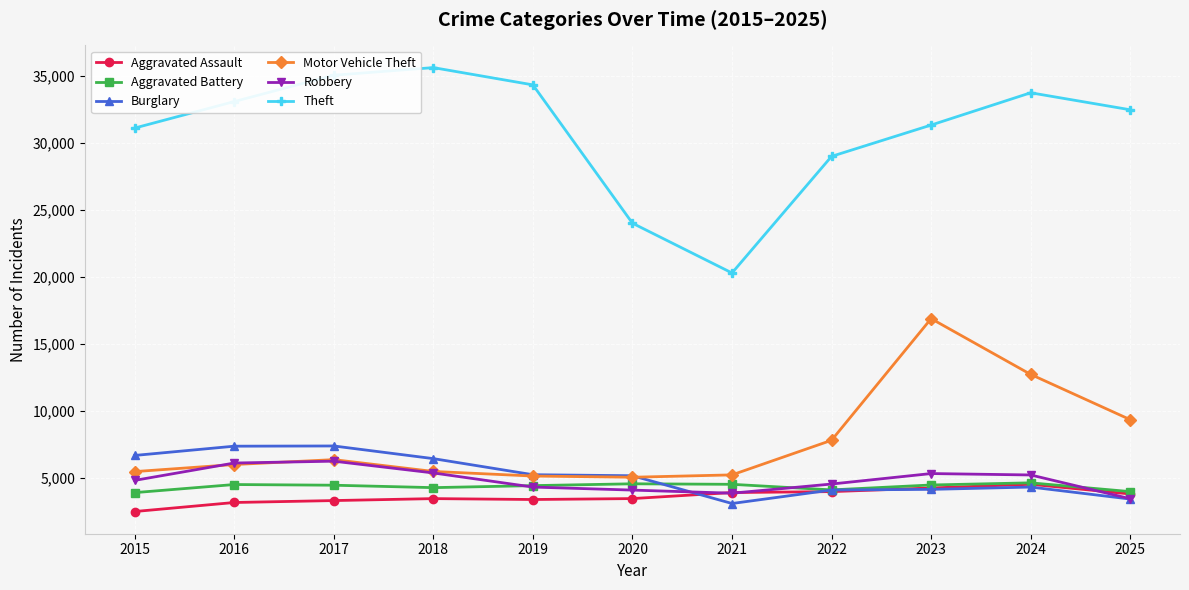

How many interior local valleys does the Theft series have?

1